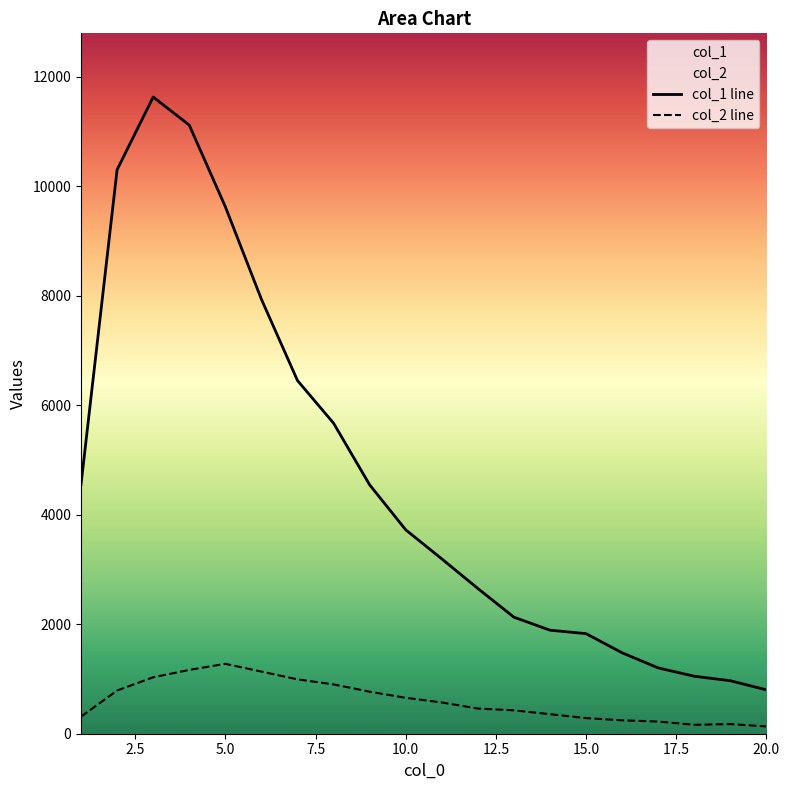

Rank the series at 18 from lowest to highest value.

col_2 line, col_1 line